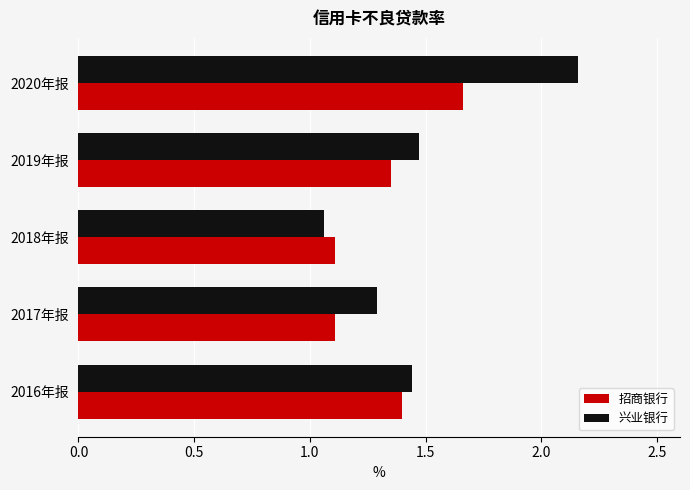

At which label does 兴业银行 reach its peak?

2020年报